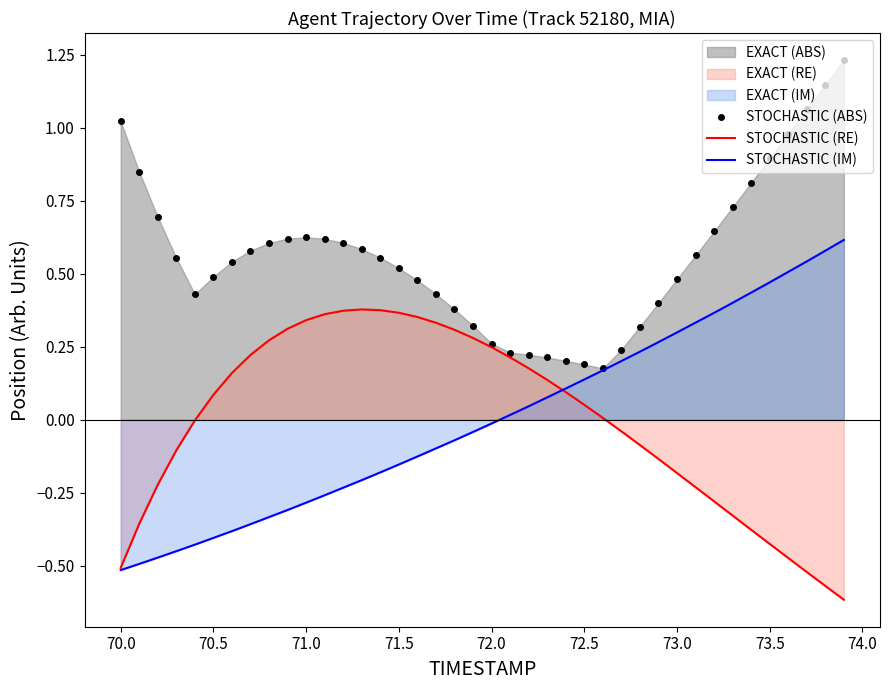

Reading left to right, transcribe all the data shown in this chart.

STOCHASTIC (ABS): 1.0	0.8	0.7	0.6	0.4	0.5	0.5	0.6	0.6	0.6	0.6	0.6	0.6	0.6	0.6	0.5	0.5	0.4	0.4	0.3	0.3	0.2	0.2	0.2	0.2	0.2	0.2	0.2	0.3	0.4	0.5	0.6	0.6	0.7	0.8	0.9	1.0	1.1	1.1	1.2
STOCHASTIC (RE): -0.5	-0.4	-0.2	-0.1	-0.0	0.1	0.2	0.2	0.3	0.3	0.3	0.4	0.4	0.4	0.4	0.4	0.4	0.3	0.3	0.3	0.2	0.2	0.2	0.1	0.1	0.1	0.0	-0.0	-0.1	-0.1	-0.2	-0.2	-0.3	-0.3	-0.4	-0.4	-0.5	-0.5	-0.6	-0.6
STOCHASTIC (IM): -0.5	-0.5	-0.5	-0.4	-0.4	-0.4	-0.4	-0.4	-0.3	-0.3	-0.3	-0.3	-0.2	-0.2	-0.2	-0.2	-0.1	-0.1	-0.1	-0.0	-0.0	0.0	0.0	0.1	0.1	0.1	0.2	0.2	0.2	0.3	0.3	0.3	0.4	0.4	0.4	0.5	0.5	0.5	0.6	0.6